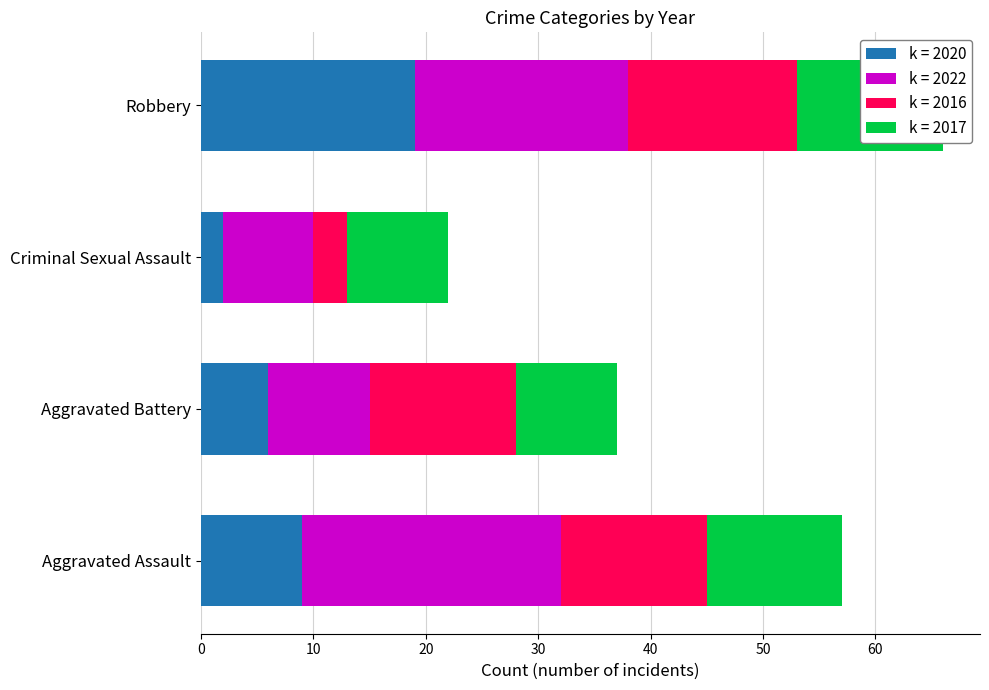

What is the difference between the 2022 values at Aggravated Assault and Aggravated Battery?

14